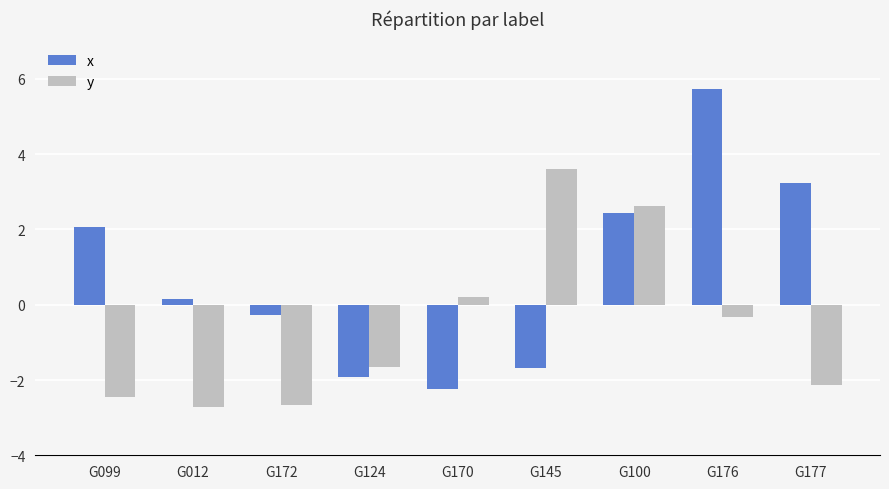

What is the sum of the x values at G012 and G177?

3.4